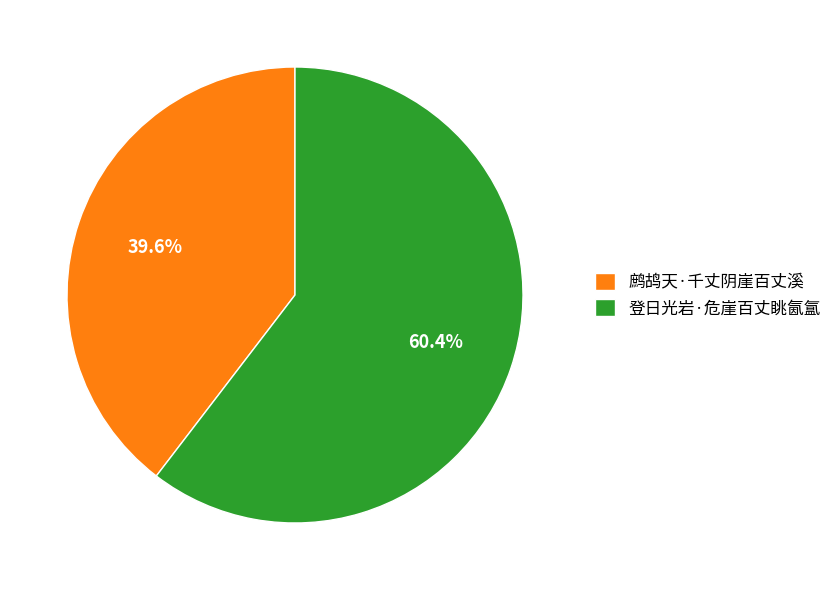

What percentage is the 鹧鸪天·千丈阴崖百丈溪 slice, to the nearest percent?

40%